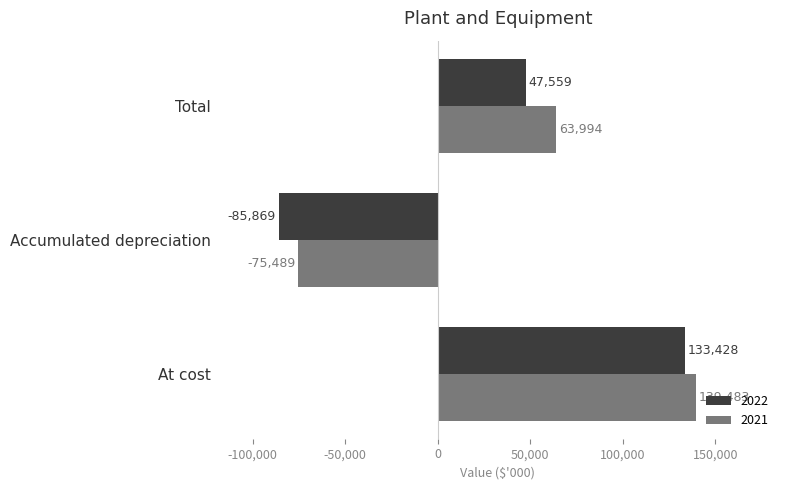

At which category is the sum across all series the highest?

At cost